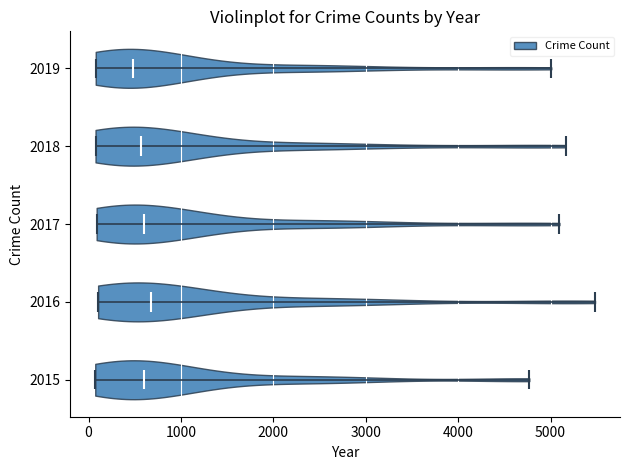

Reading bottom to top, read every violin against the x-axis: where its median line is, and the lowest and highest points it reaches. The values are not printed on the chart, so give them approximately, as read against the axis.

2015: median line 600, lowest point 100, highest point 4800
2016: median line 700, lowest point 100, highest point 5500
2017: median line 600, lowest point 100, highest point 5100
2018: median line 600, lowest point 100, highest point 5200
2019: median line 500, lowest point 100, highest point 5000